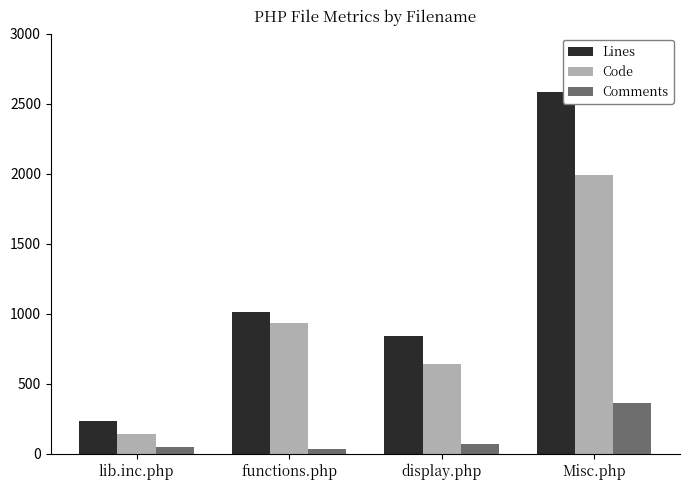

At which label does Comments reach its peak?

Misc.php